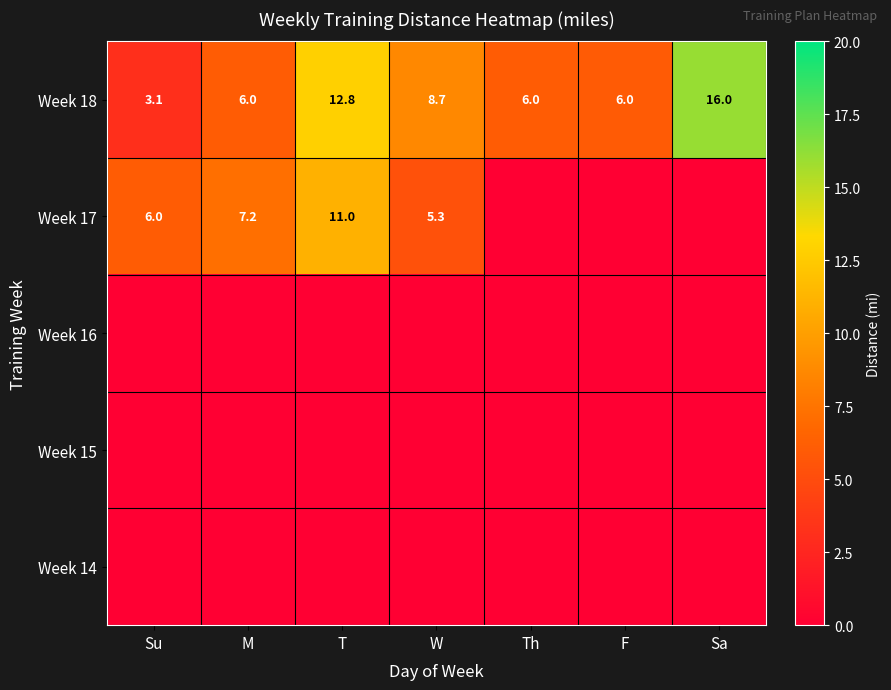

The Week 17 series shows 2.1 at M. True or false?

False